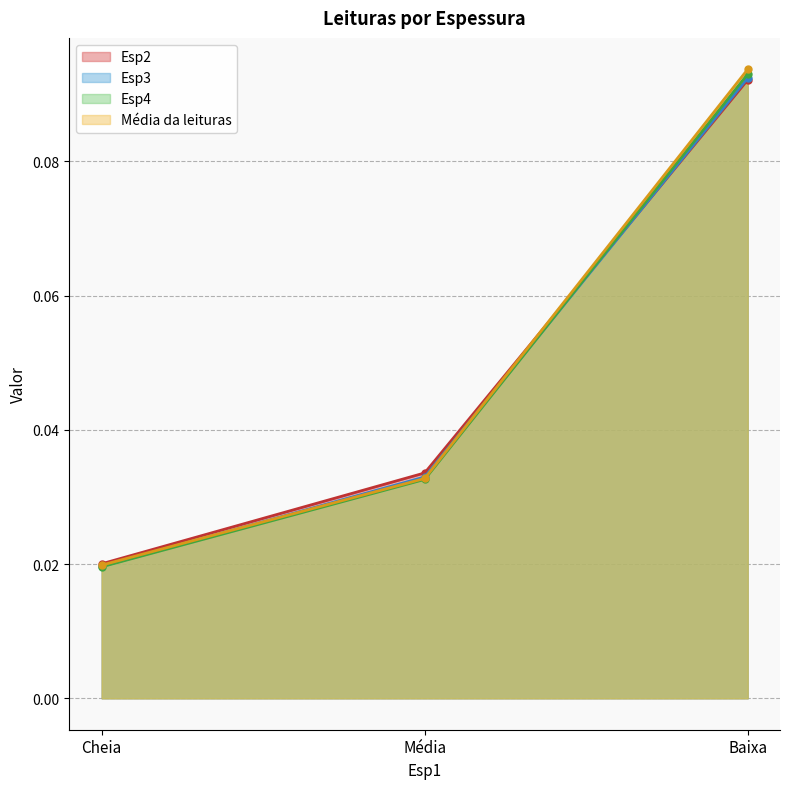

At how many categories does at least one series exceed 0?

3